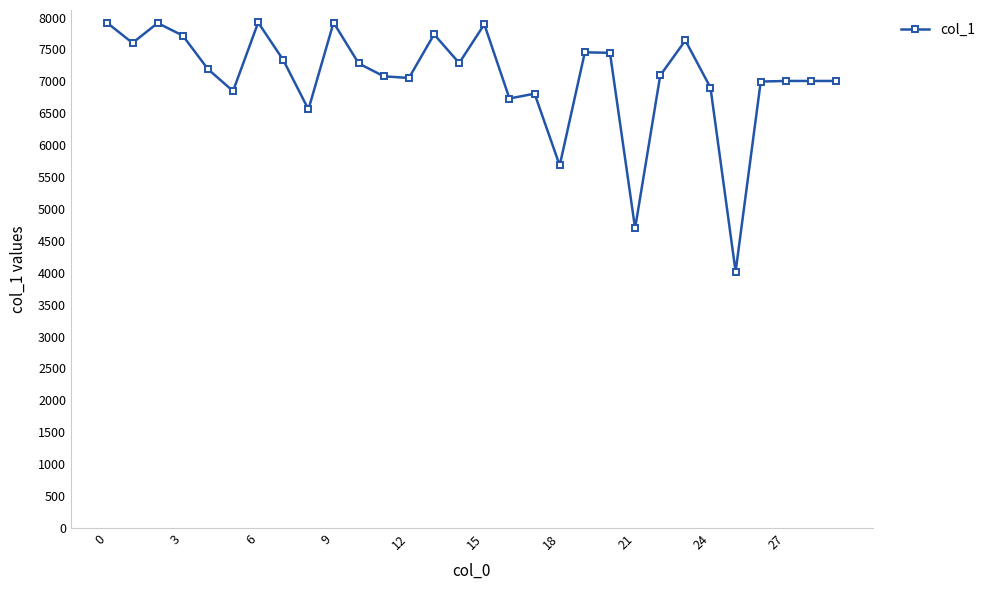

What is the minimum value shown in the chart?

4016